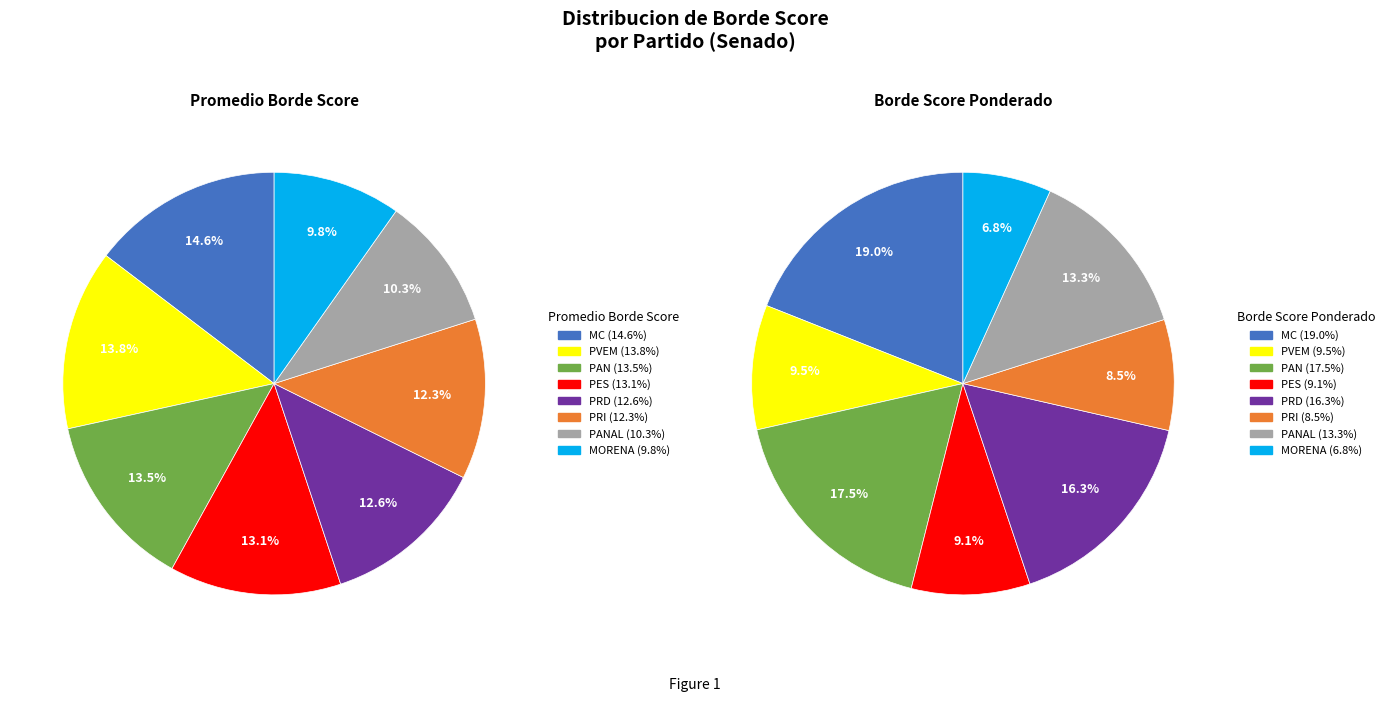

What is the smallest slice in the pie chart?

MORENA